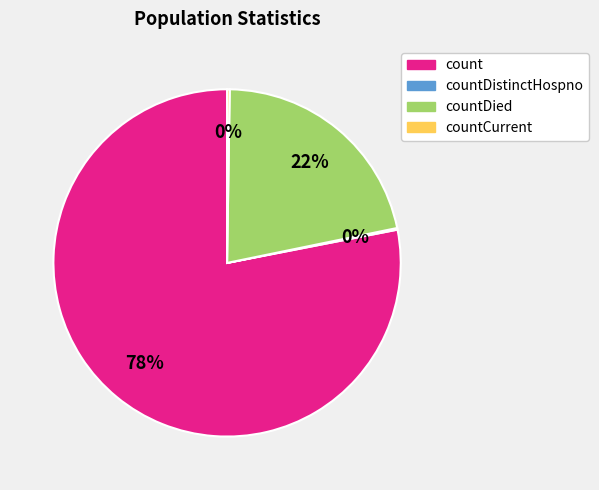

To the nearest percent, what is the difference between the largest and smallest slice percentages?

78%